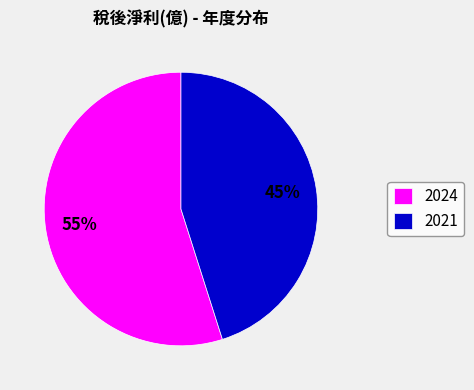

Between 2021 and 2024, which is larger?

2024